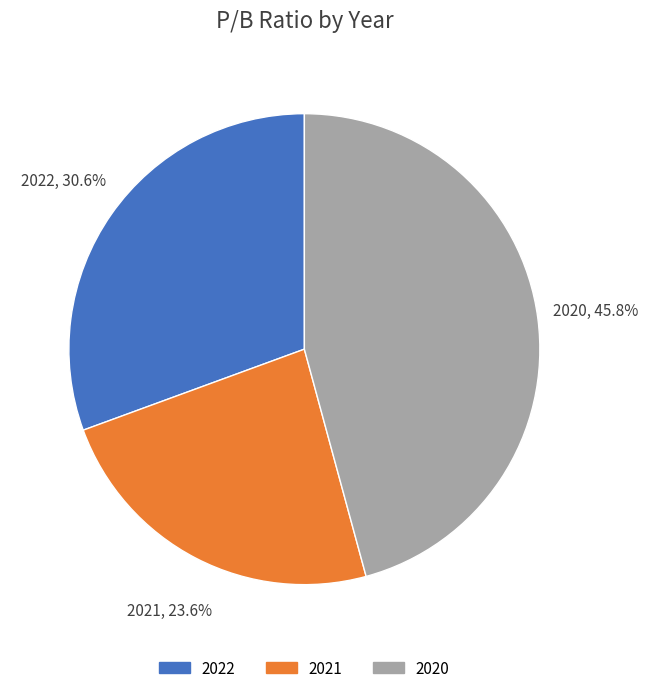

How many slices are in this pie chart?

3